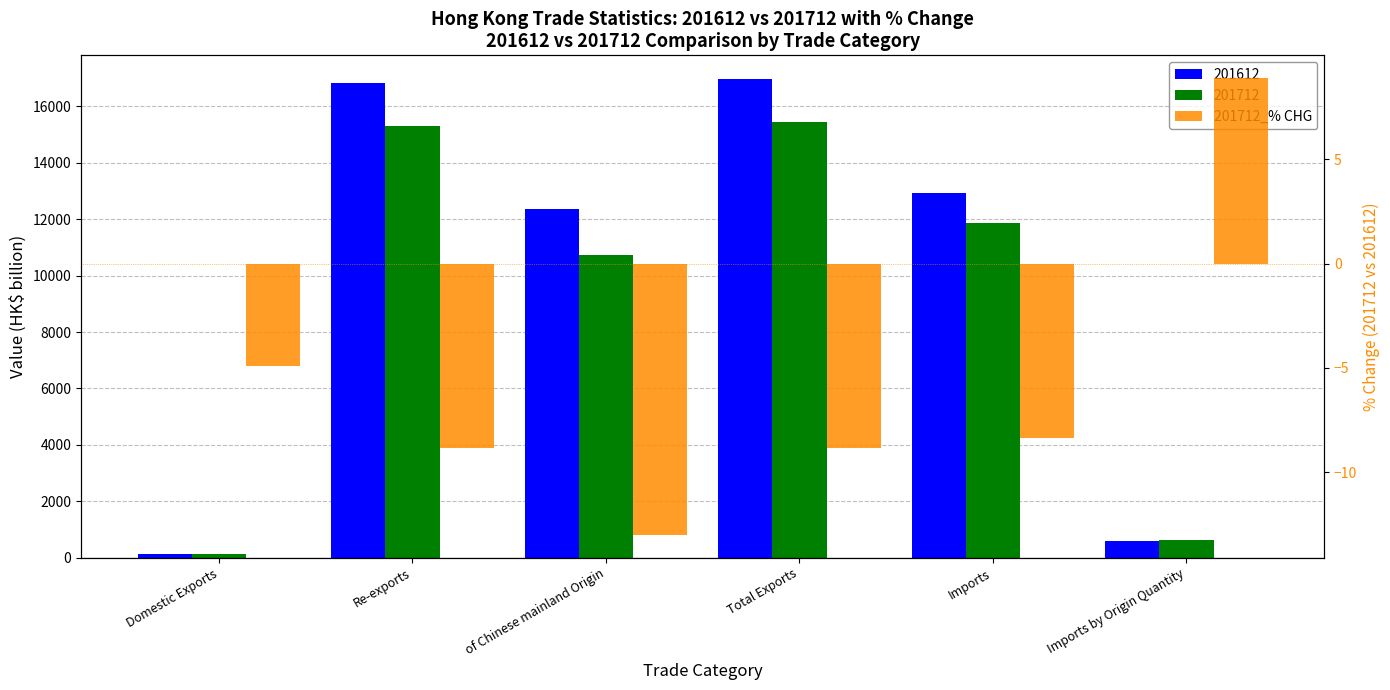

Which label corresponds to the smallest value in the chart?

of Chinese mainland Origin